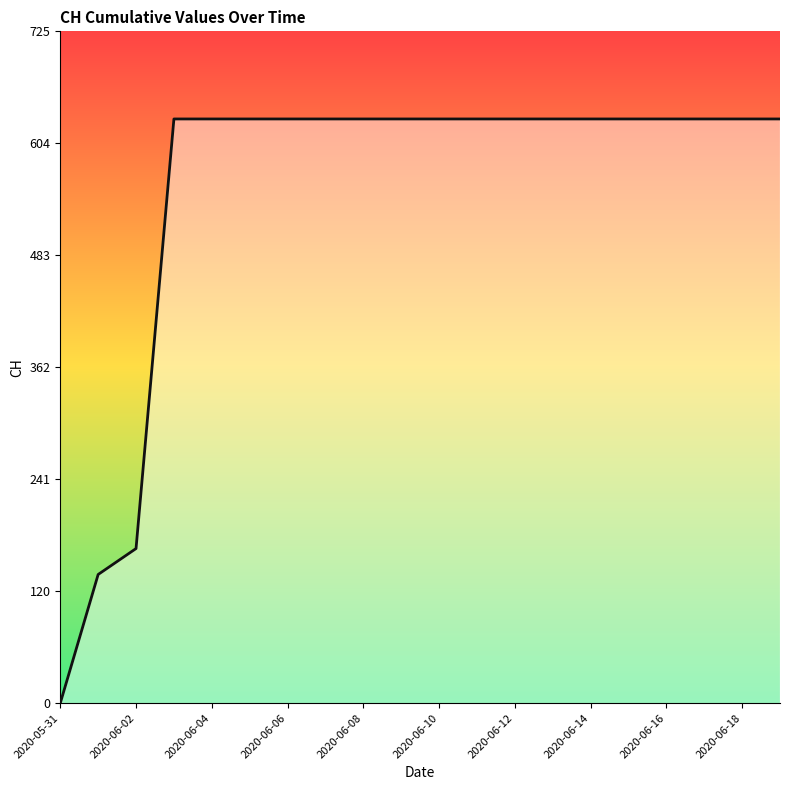

What is the difference between the maximum and minimum values?

631